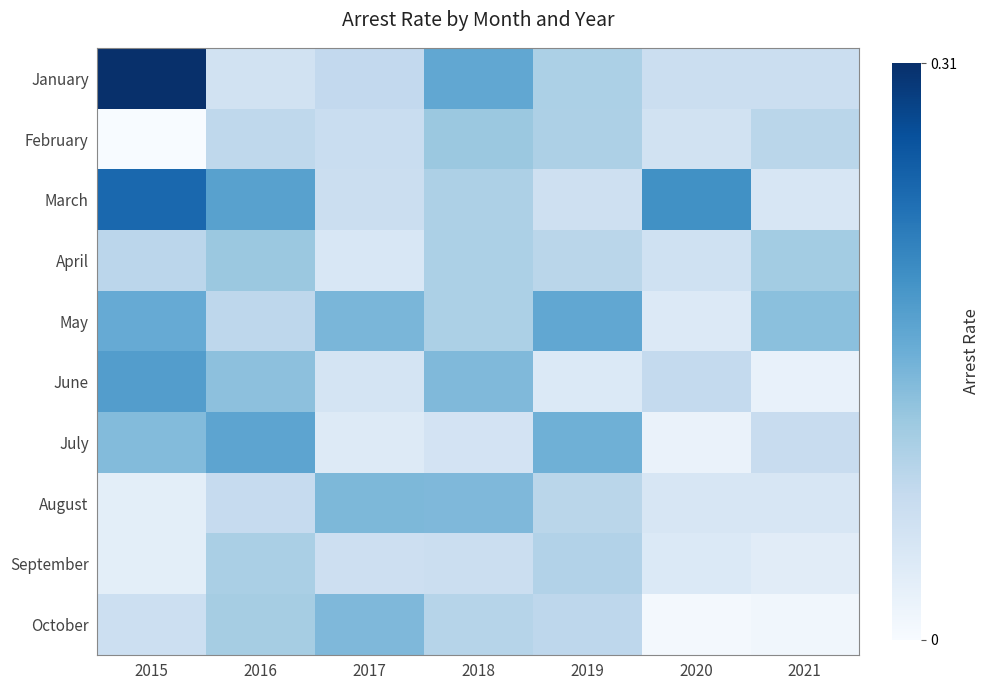

Reading left to right, transcribe all the data shown in this chart.

January: 2015=0.3	2016=0.1	2017=0.1	2018=0.2	2019=0.1	2020=0.1	2021=0.1
February: 2015=0.0	2016=0.1	2017=0.1	2018=0.1	2019=0.1	2020=0.1	2021=0.1
March: 2015=0.2	2016=0.2	2017=0.1	2018=0.1	2019=0.1	2020=0.2	2021=0.0
April: 2015=0.1	2016=0.1	2017=0.0	2018=0.1	2019=0.1	2020=0.1	2021=0.1
May: 2015=0.2	2016=0.1	2017=0.1	2018=0.1	2019=0.2	2020=0.0	2021=0.1
June: 2015=0.2	2016=0.1	2017=0.1	2018=0.1	2019=0.0	2020=0.1	2021=0.0
July: 2015=0.1	2016=0.2	2017=0.0	2018=0.1	2019=0.2	2020=0.0	2021=0.1
August: 2015=0.0	2016=0.1	2017=0.1	2018=0.1	2019=0.1	2020=0.0	2021=0.1
September: 2015=0.0	2016=0.1	2017=0.1	2018=0.1	2019=0.1	2020=0.0	2021=0.0
October: 2015=0.1	2016=0.1	2017=0.1	2018=0.1	2019=0.1	2020=0.0	2021=0.0